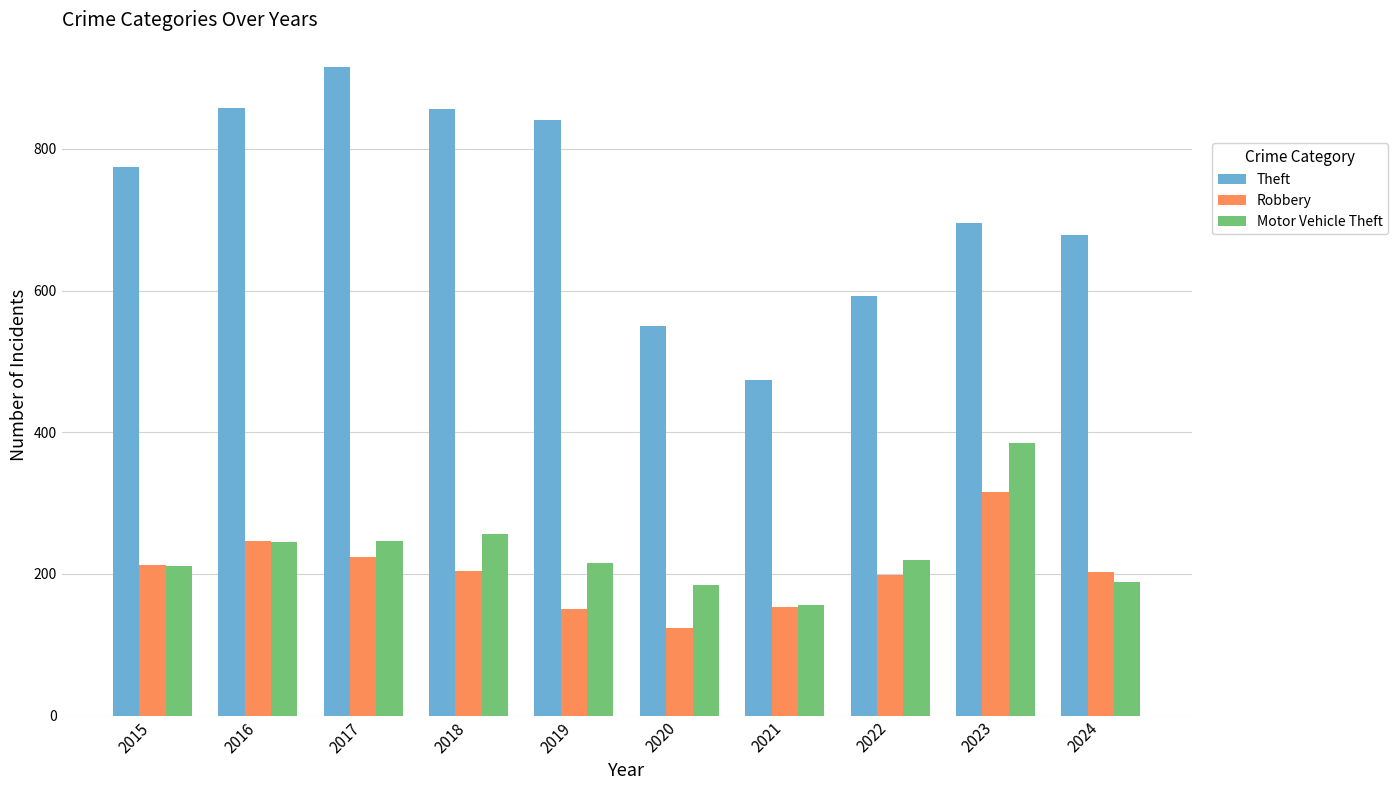

At which label is Theft closest to 695?

2023